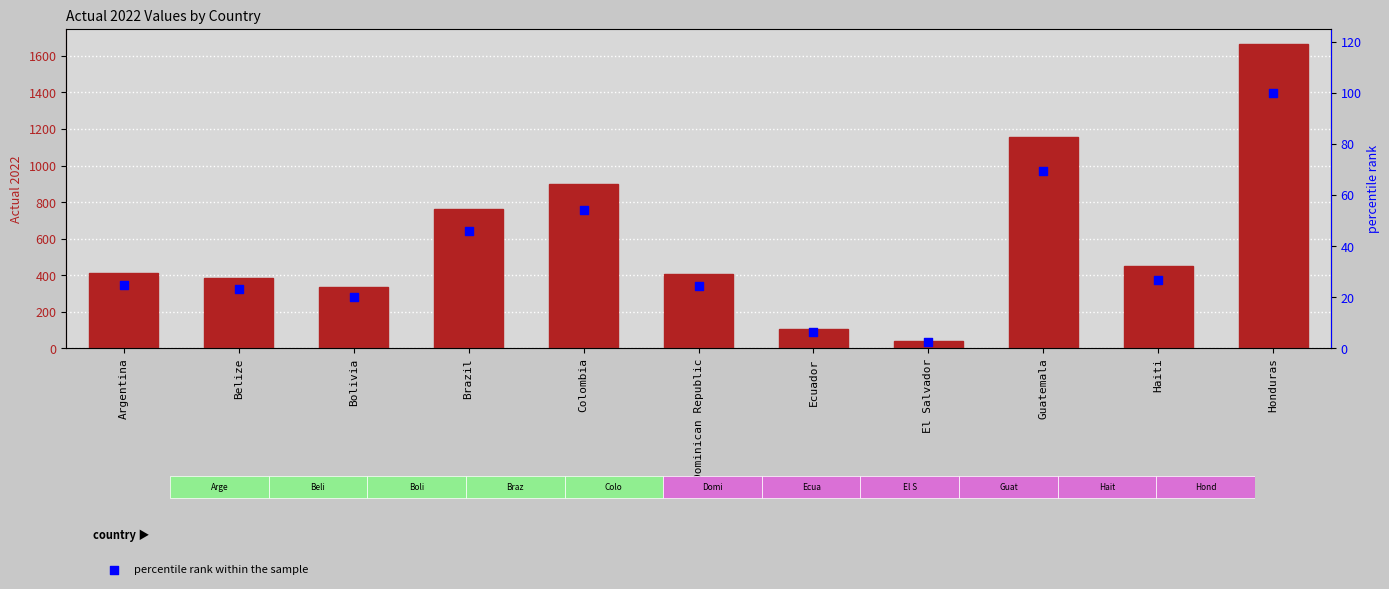

At how many categories does at least one series exceed 1178?

1